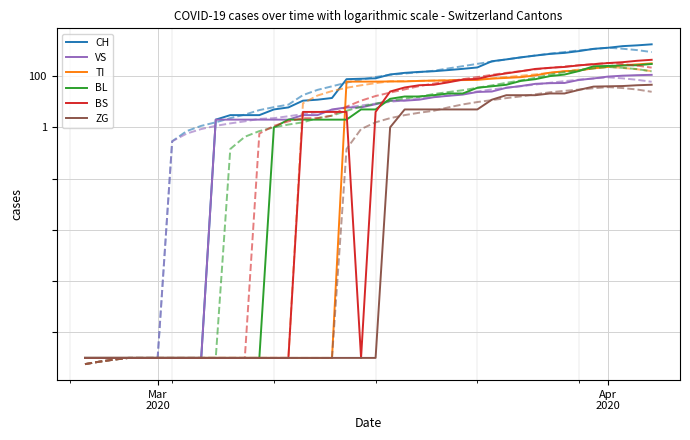

At how many categories does at least one series exceed 520?

10